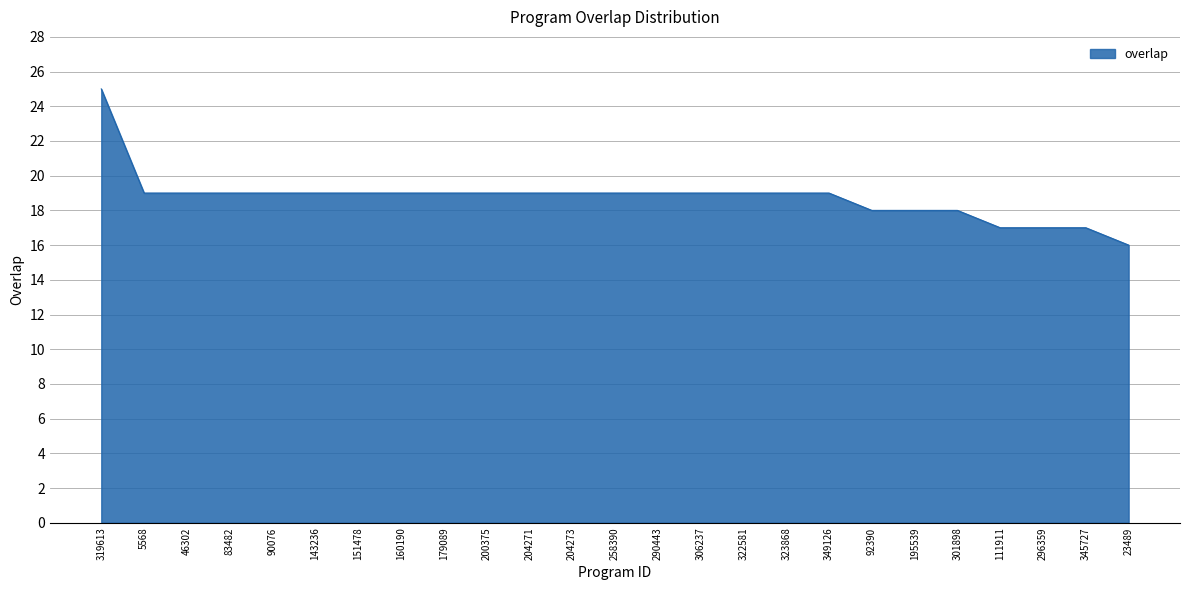

What position from the right is 143236?

20